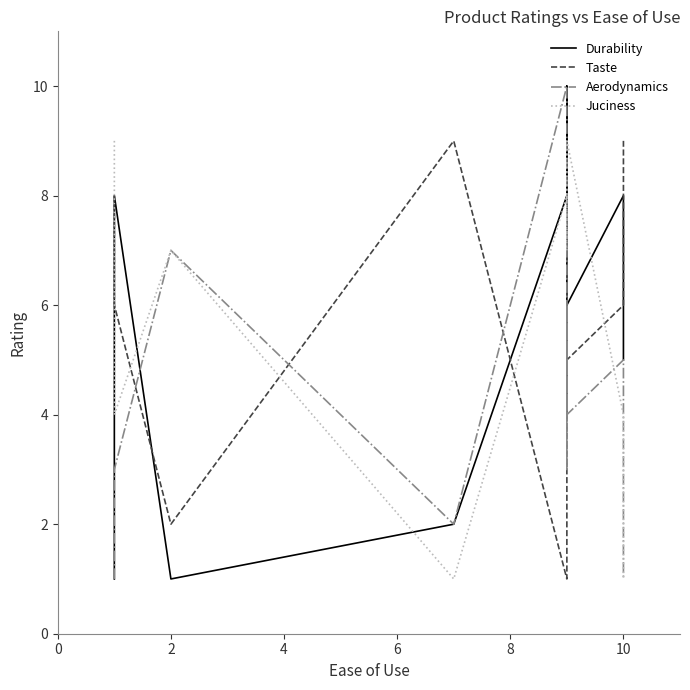

After their last crossing, which series has the higher values: Juciness or Taste?

Taste